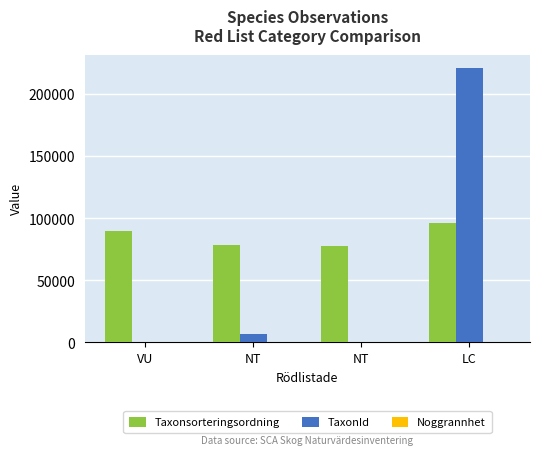

Is it true that Taxonsorteringsordning equals 139610 at LC?

False